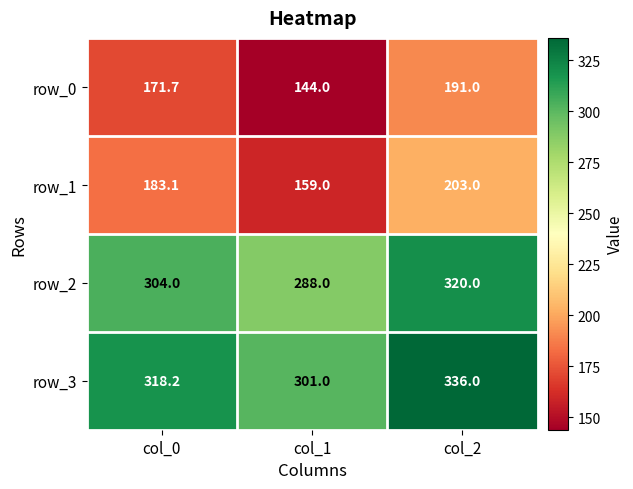

Rank the series at col_1 from highest to lowest value.

row_3, row_2, row_1, row_0